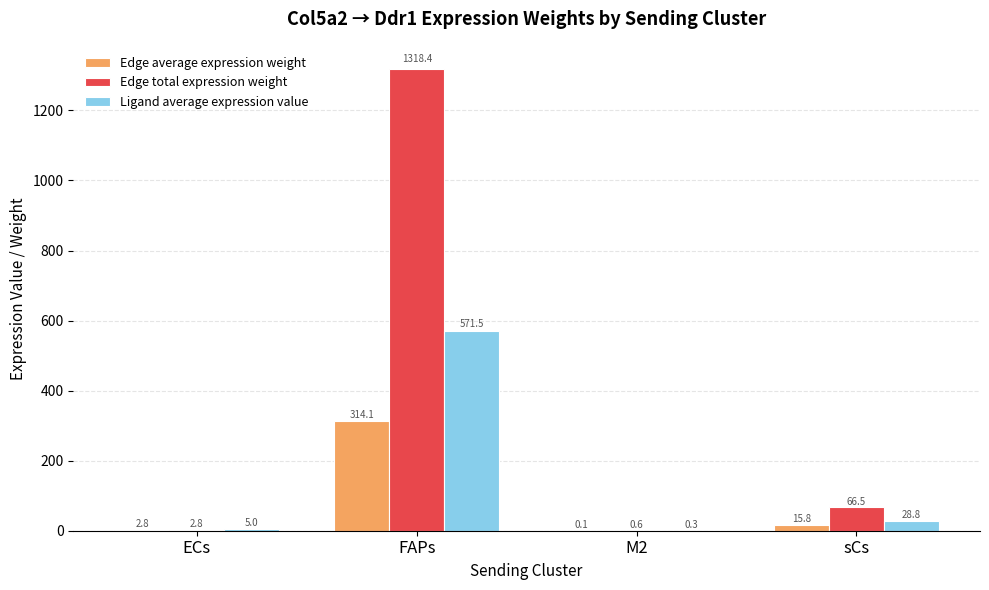

Which series changed the most between ECs and M2?

Ligand average expression value